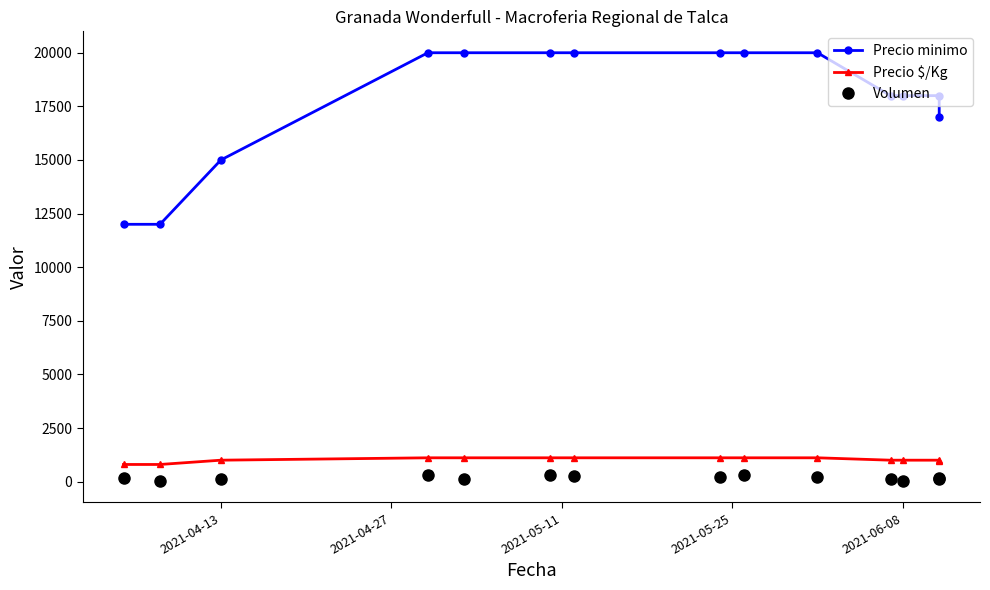

Reading left to right, what are all the values shown in this chart?

Precio minimo: 12000	12000	15000	20000	20000	20000	20000	20000	20000	20000	18000	18000	18000	17000
Precio $/Kg: 800	800	1000	1111	1111	1111	1111	1111	1111	1111	1000	1000	1000	944
Volumen: 150	50	100	300	120	300	250	230	300	200	100	50	150	100